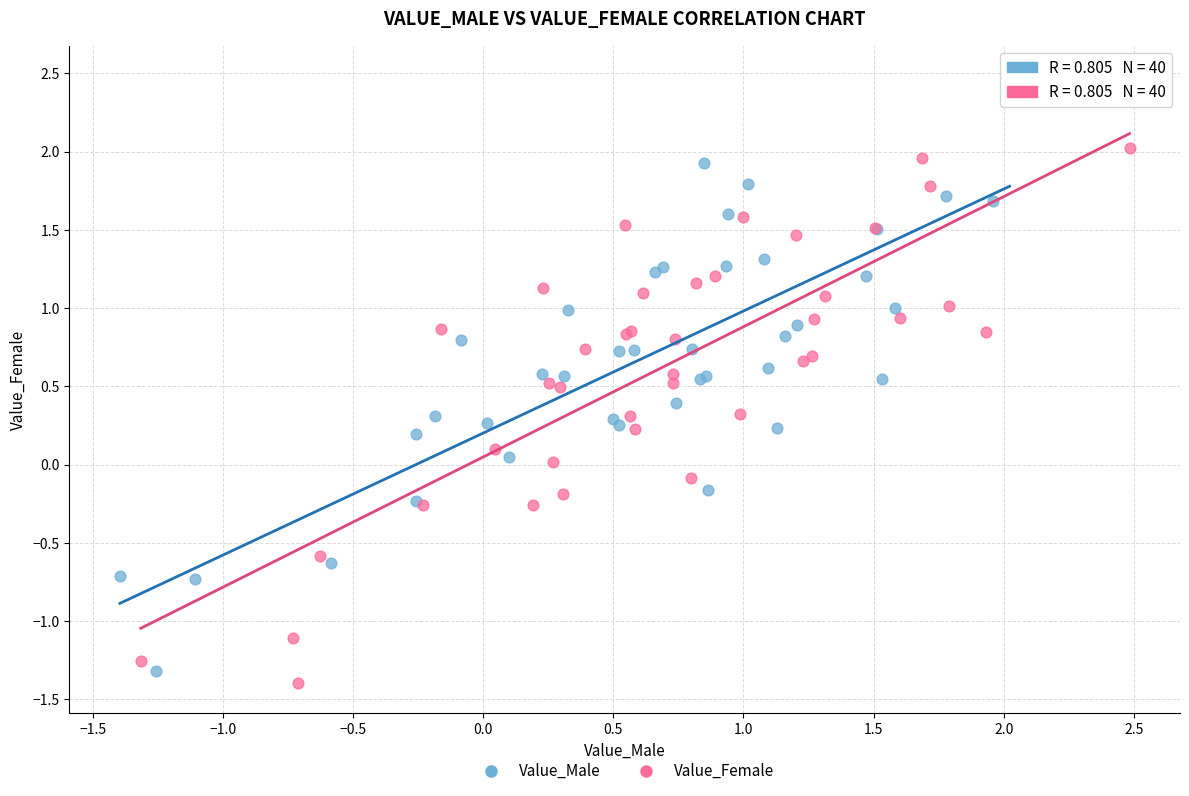

What are all the series names shown in the legend?

Value_Male, Value_Female